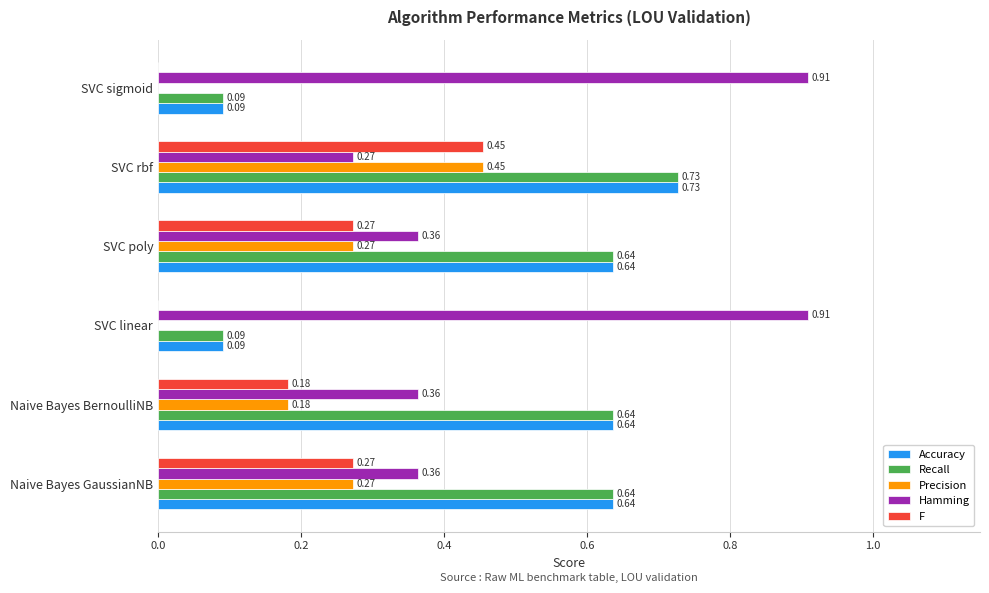

Which series has the largest total across all categories?

Hamming